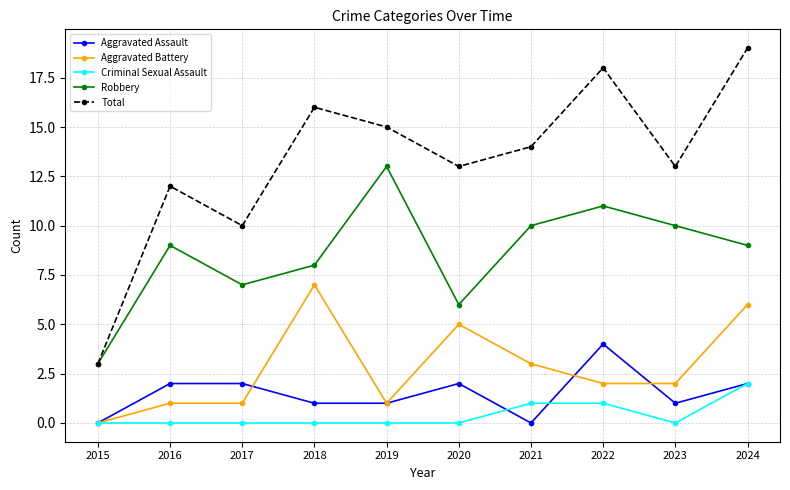

True or false: Criminal Sexual Assault and Total intersect in this chart.

False